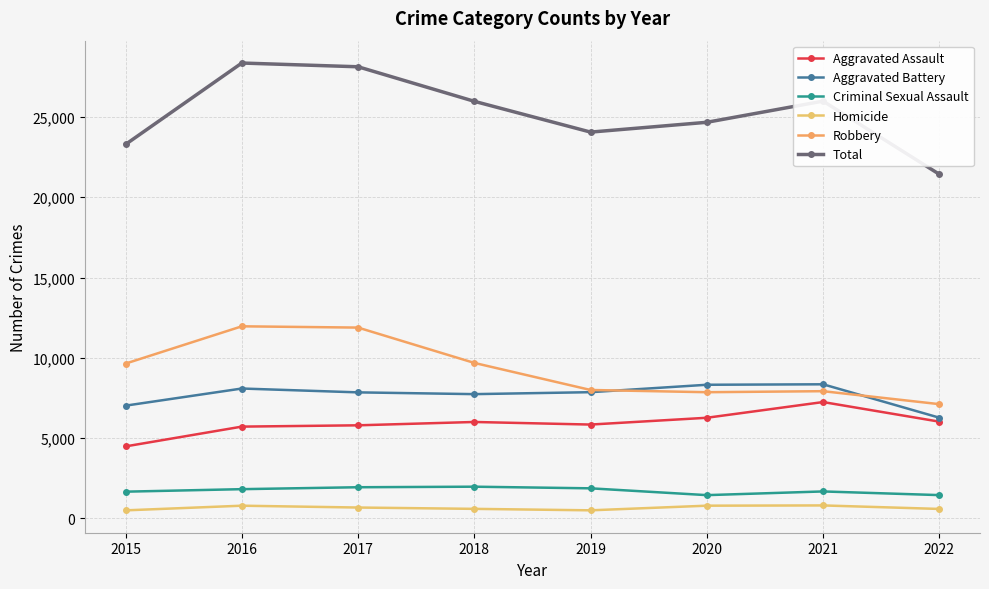

Count the number of categories in the chart.

8